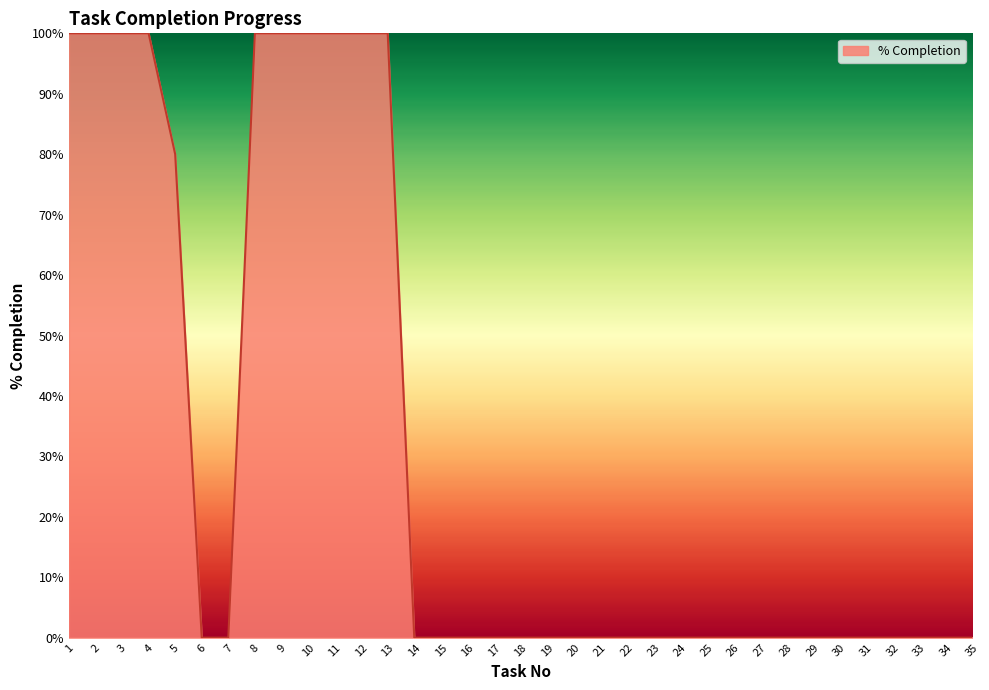

The chart shows a value of 0 at 24. True or false?

True